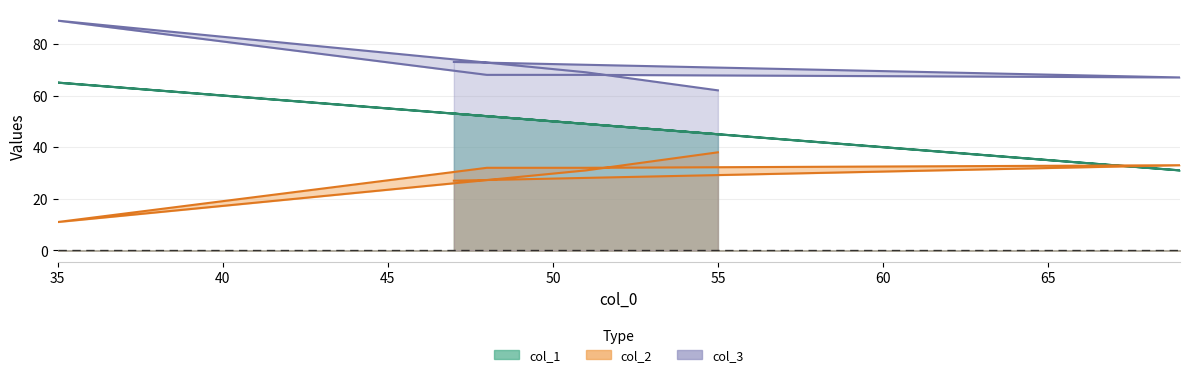

True or false: col_2 has a value of 21 at 51.

False